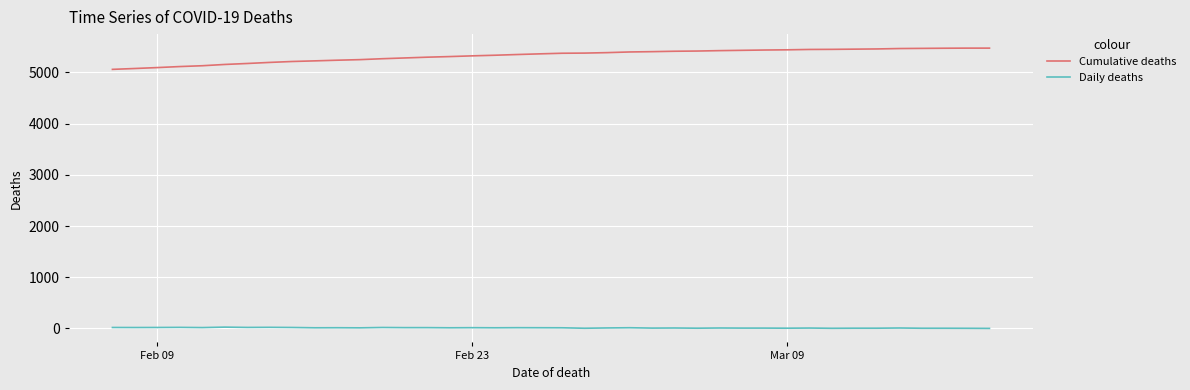

What is the difference between the maximum and minimum values in the Cumulative deaths series?

415